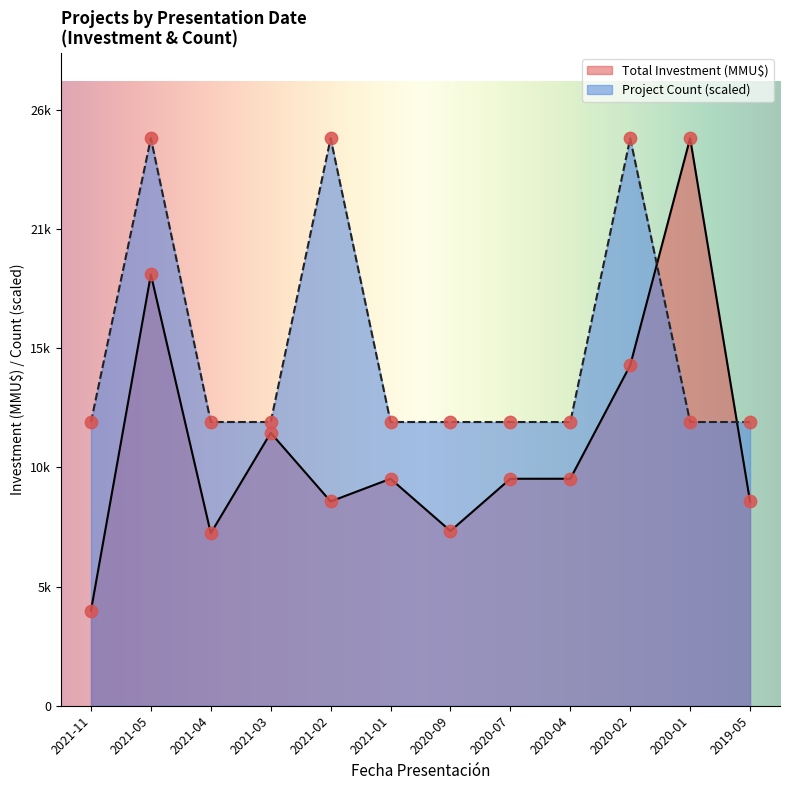

Which series reaches the minimum Y coordinate?

Total Investment (MMU$)